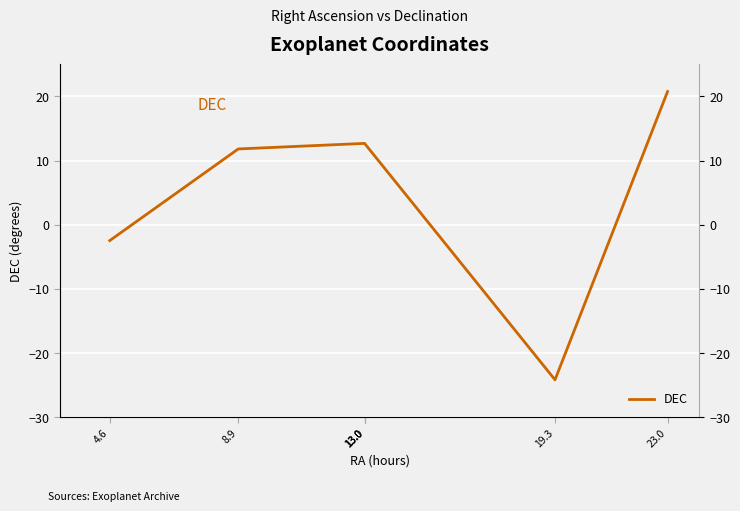

How many negative values are there?

2